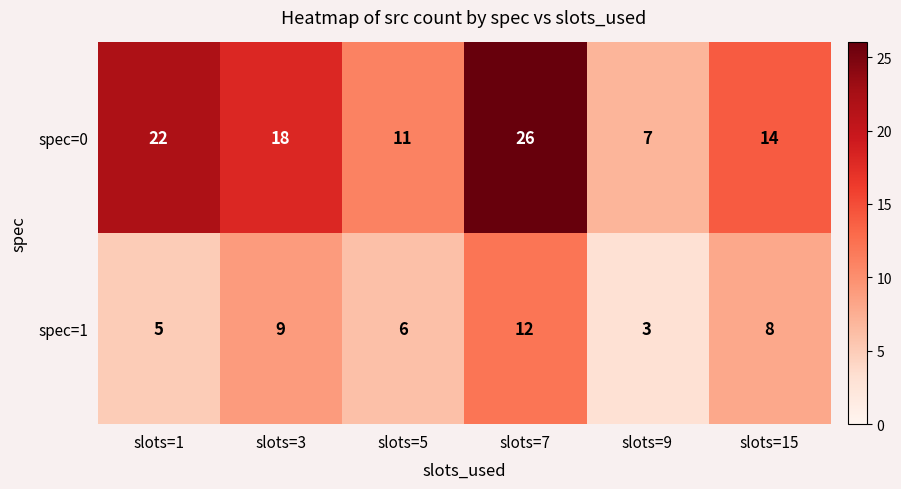

Which series has the largest total across all categories?

spec=0